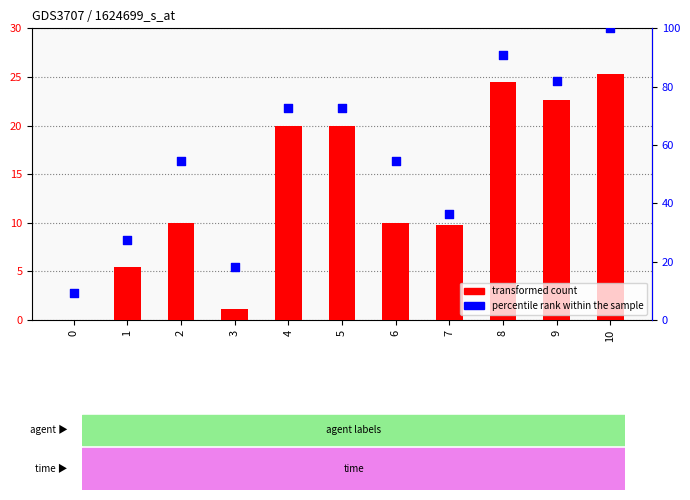

At which category is the sum across all series the highest?

10